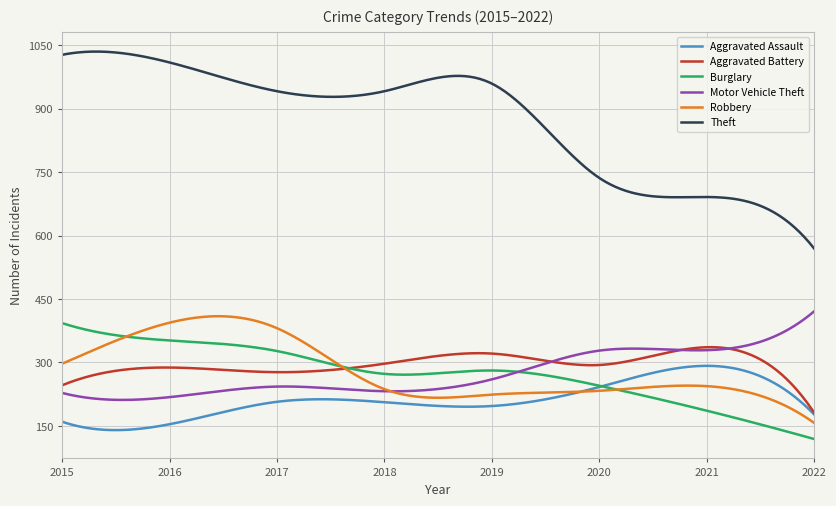

List the series in order of their peak value, highest first.

Theft, Motor Vehicle Theft, Robbery, Burglary, Aggravated Battery, Aggravated Assault